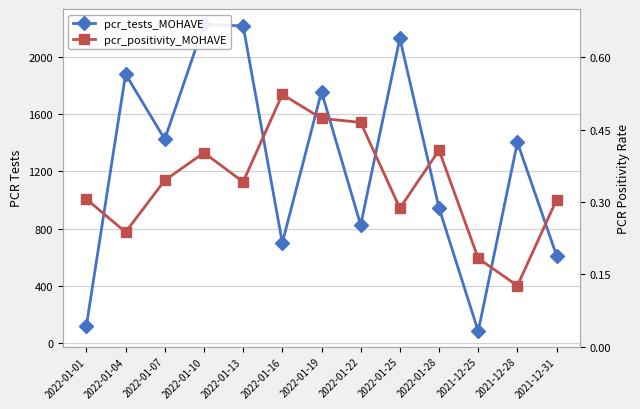

What is the difference between the highest and lowest values at 2021-12-28?

1401.9